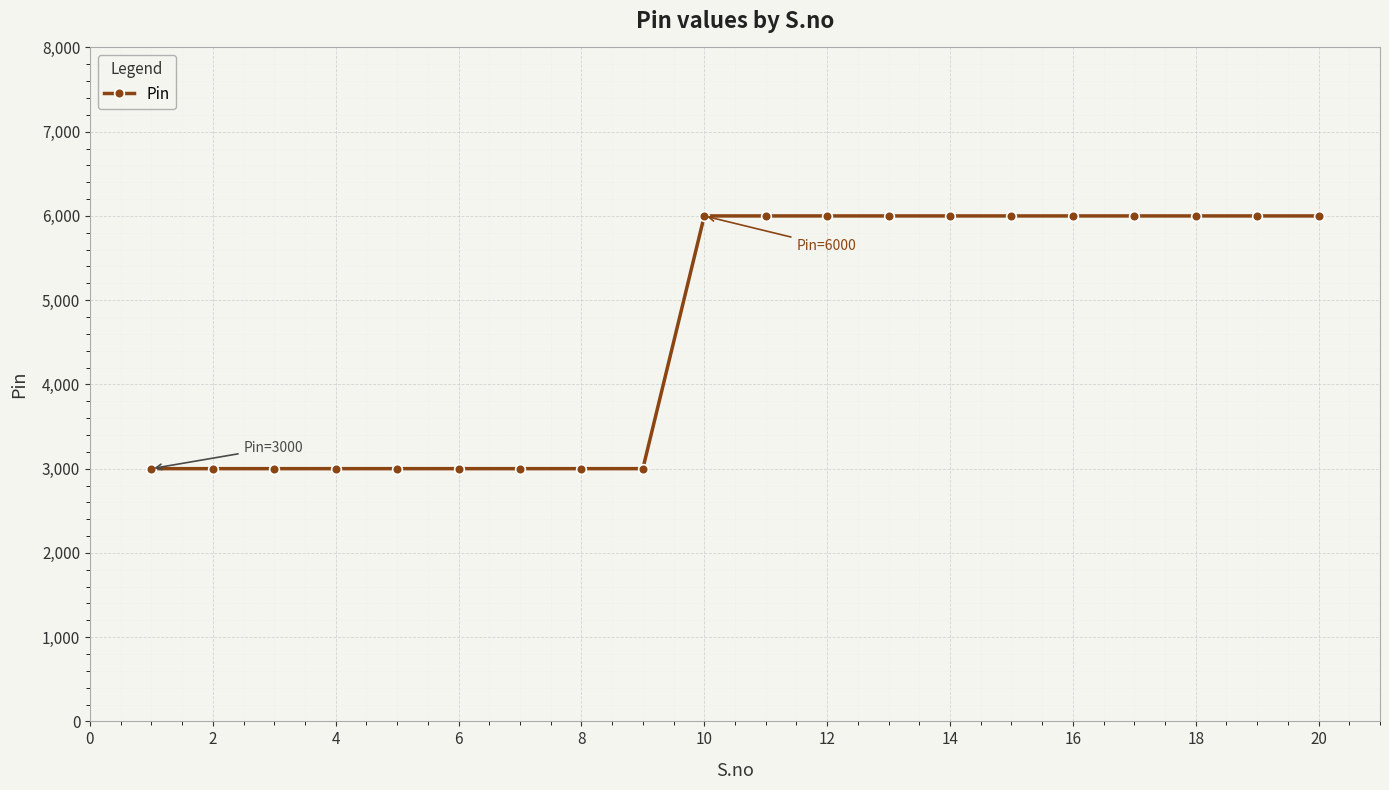

What is the value of the 3rd point from the left?

3000